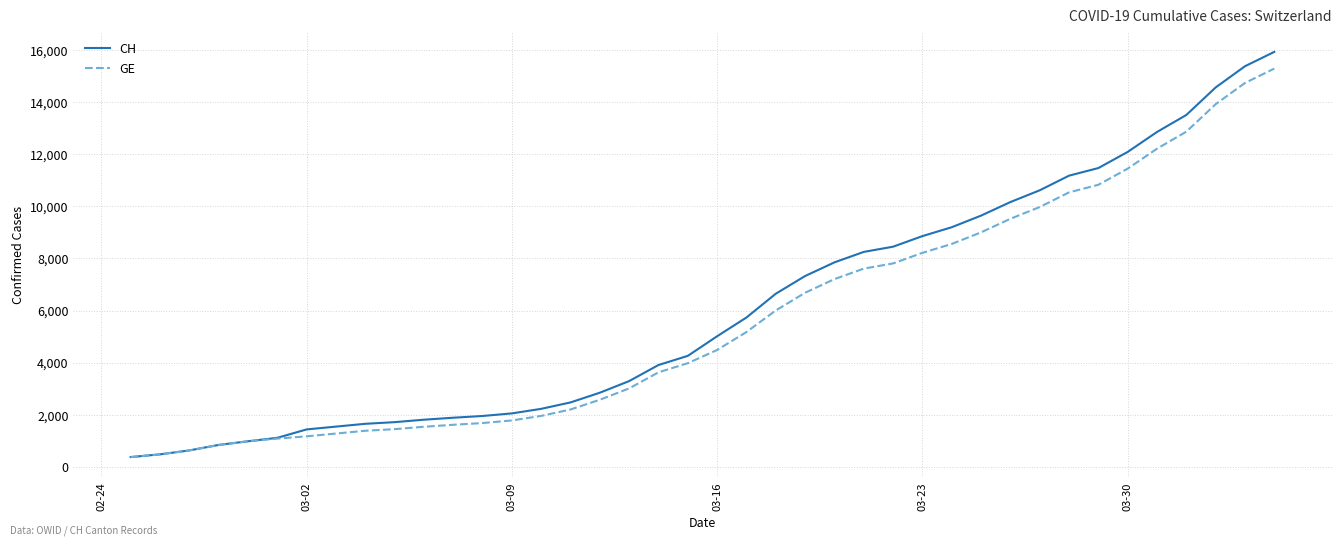

What is the minimum value for CH?

375